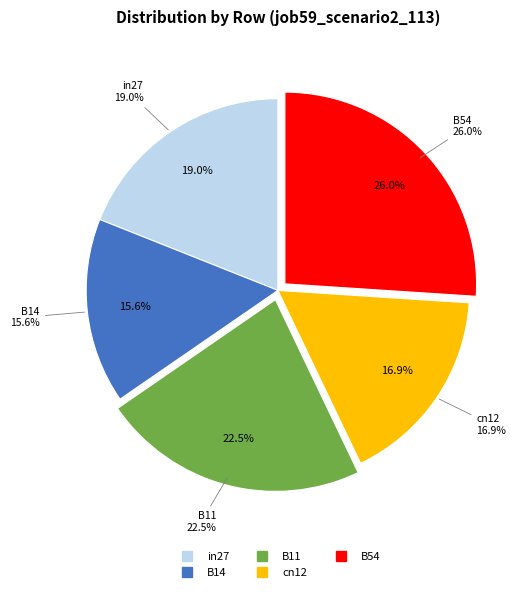

Rank the categories by value from lowest to highest.

B14, cn12, in27, B11, B54